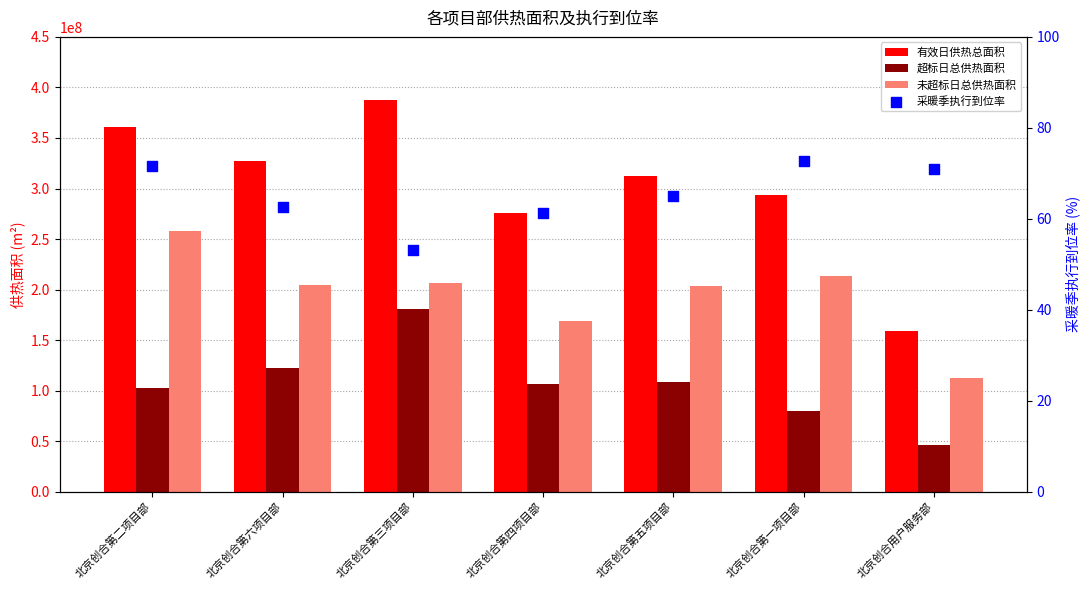

Is the value of 有效日供热总面积 at 北京创合第二项目部 greater than the value of 未超标日总供热面积 at 北京创合用户服务部?

Yes